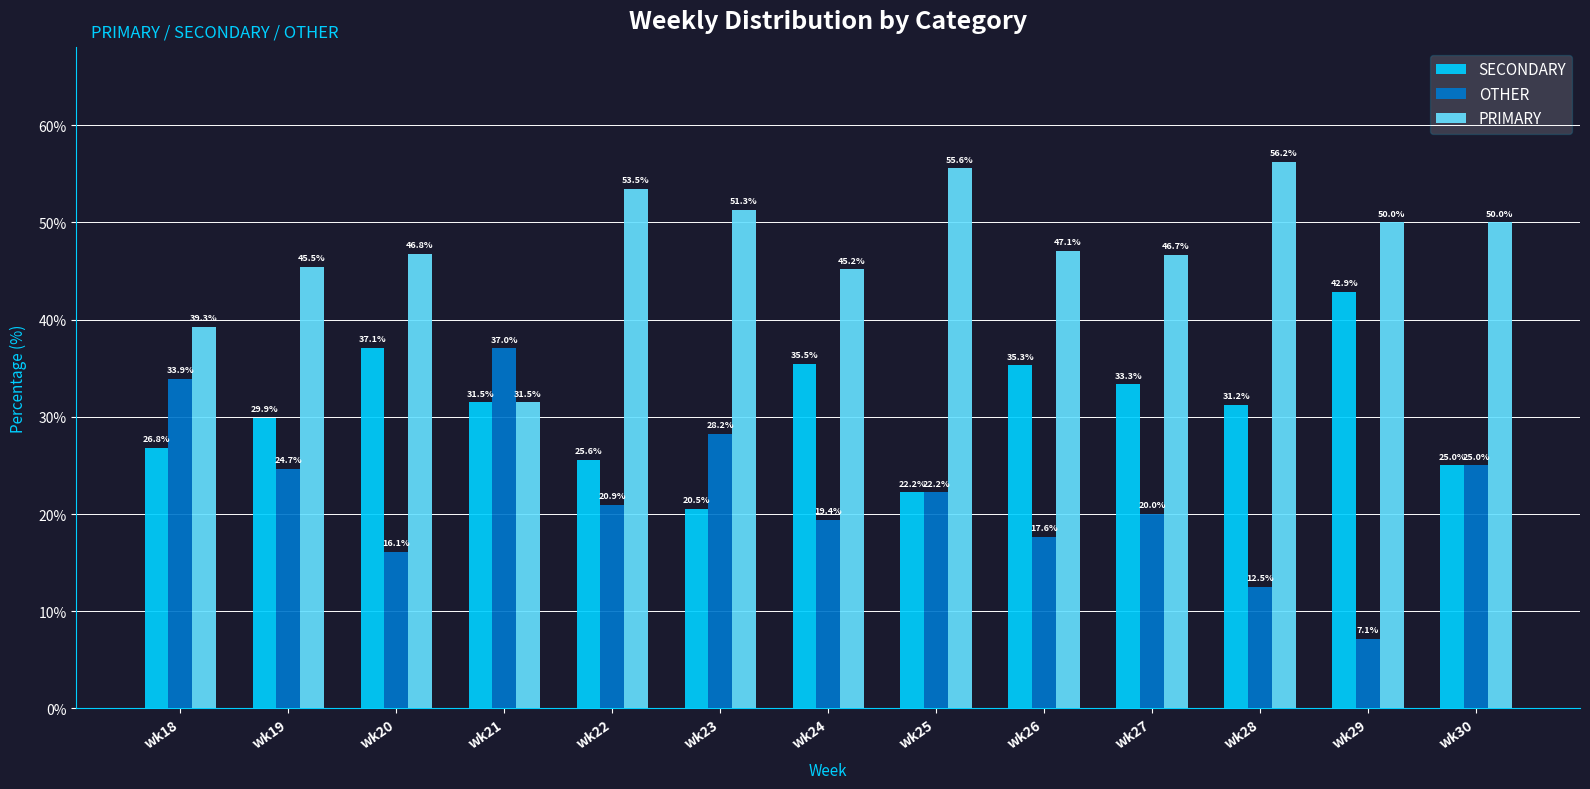

Is it true that PRIMARY equals 14.2 at wk23?

False